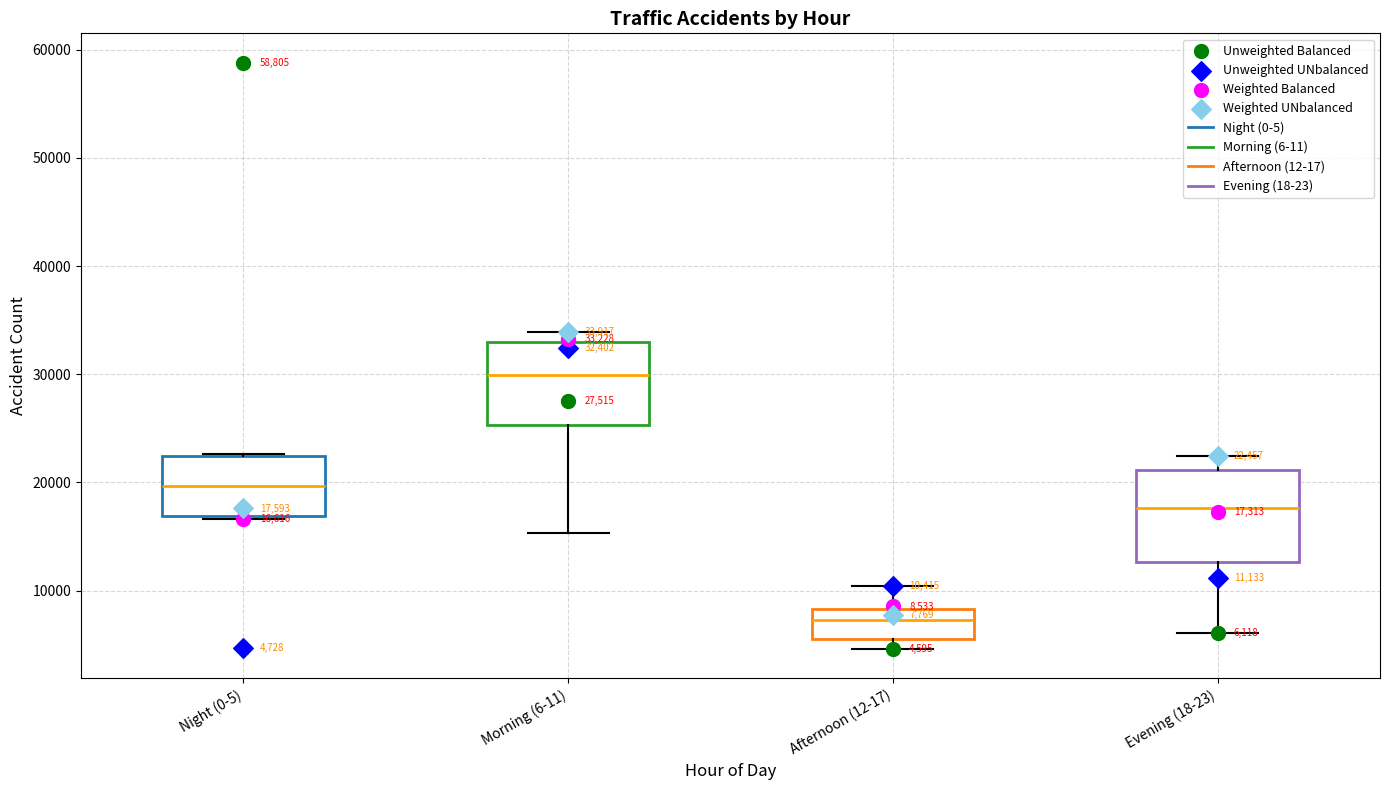

Which box's median line is the lowest?

Afternoon (12-17)